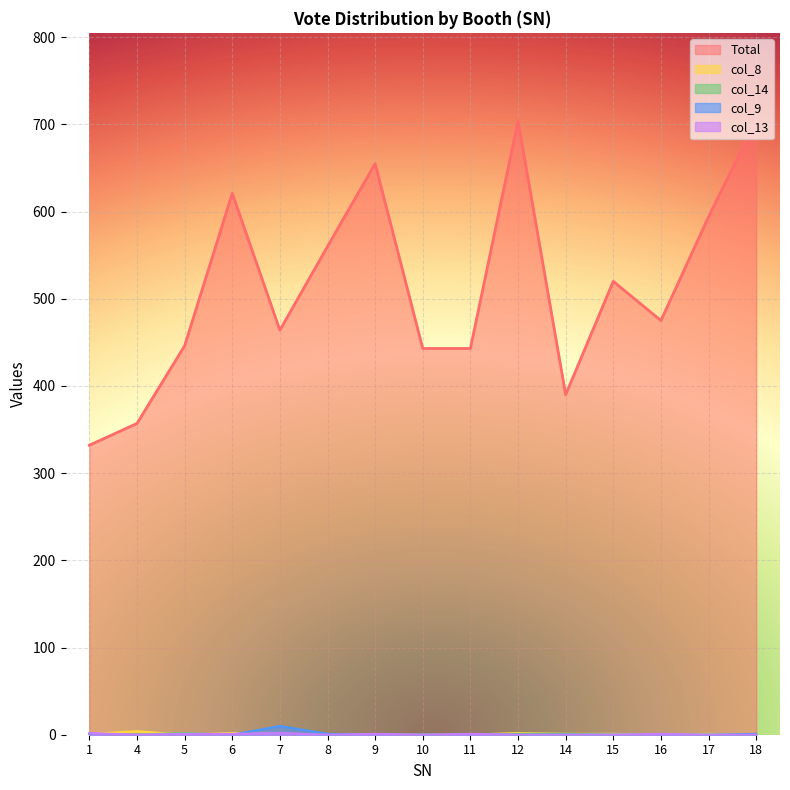

What is the total value across all series at 16?

476